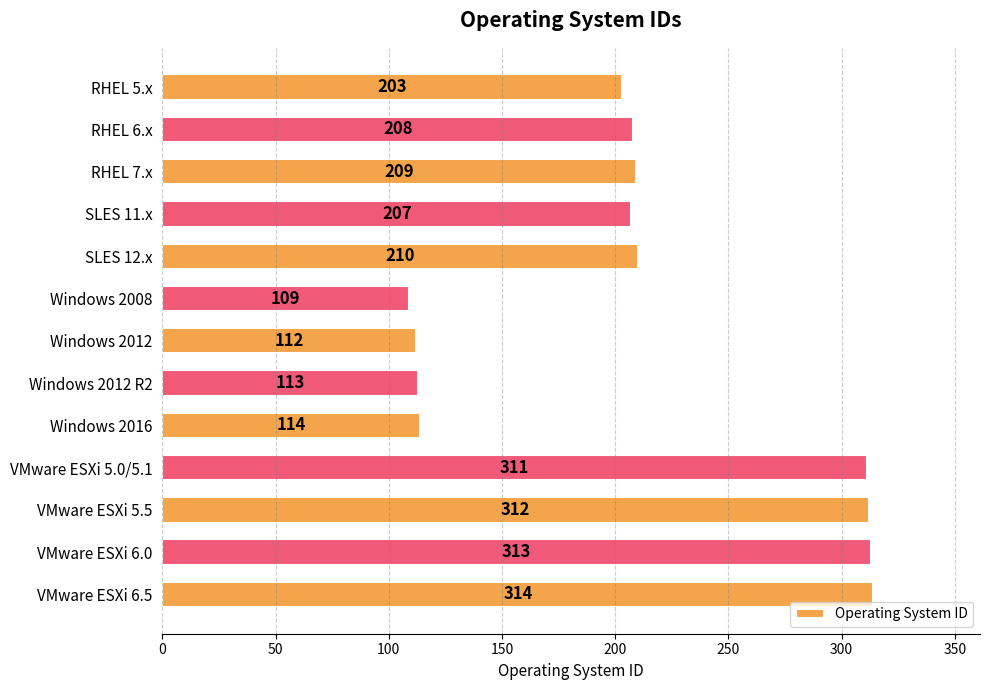

What is the change in value from RHEL 7.x to VMware ESXi 6.0?

+104